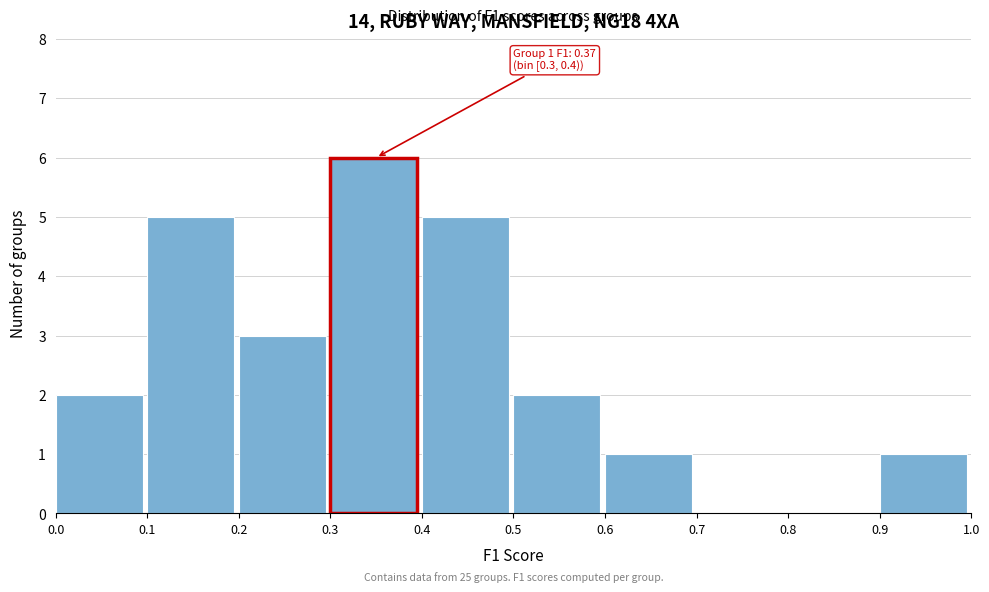

Which range on the x-axis has the tallest bar?

0.3 to 0.4